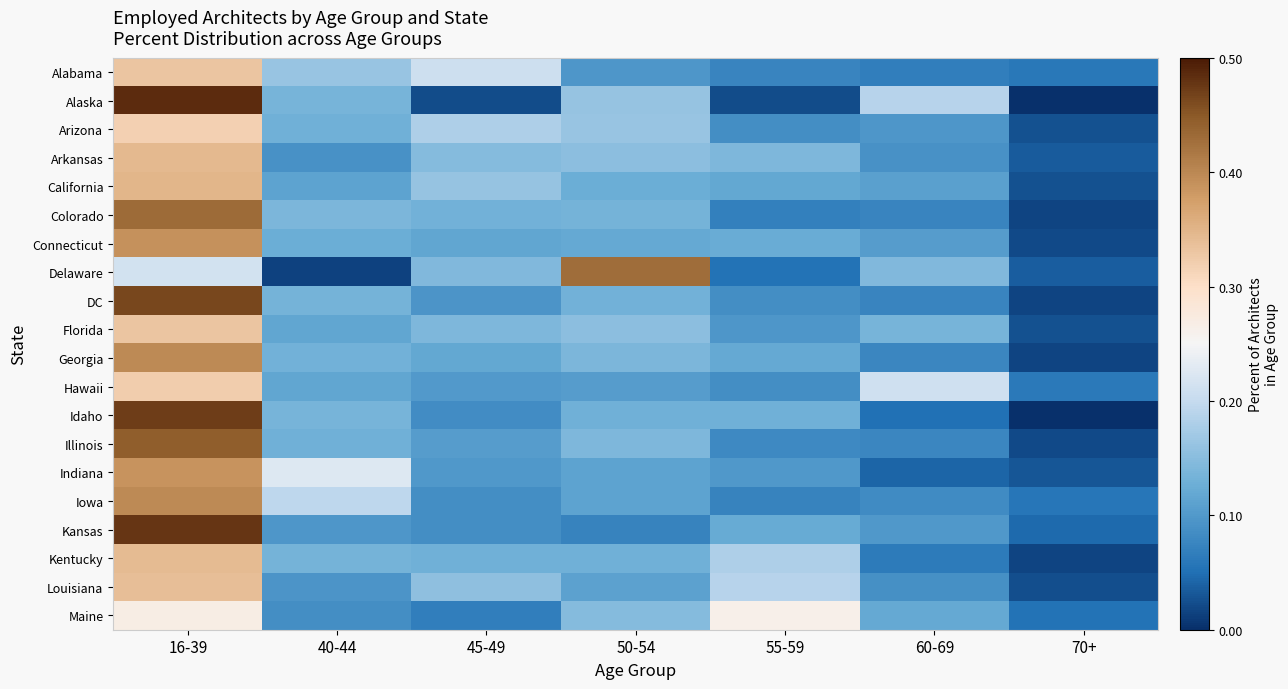

Which series has the largest range (max minus min)?

Alaska